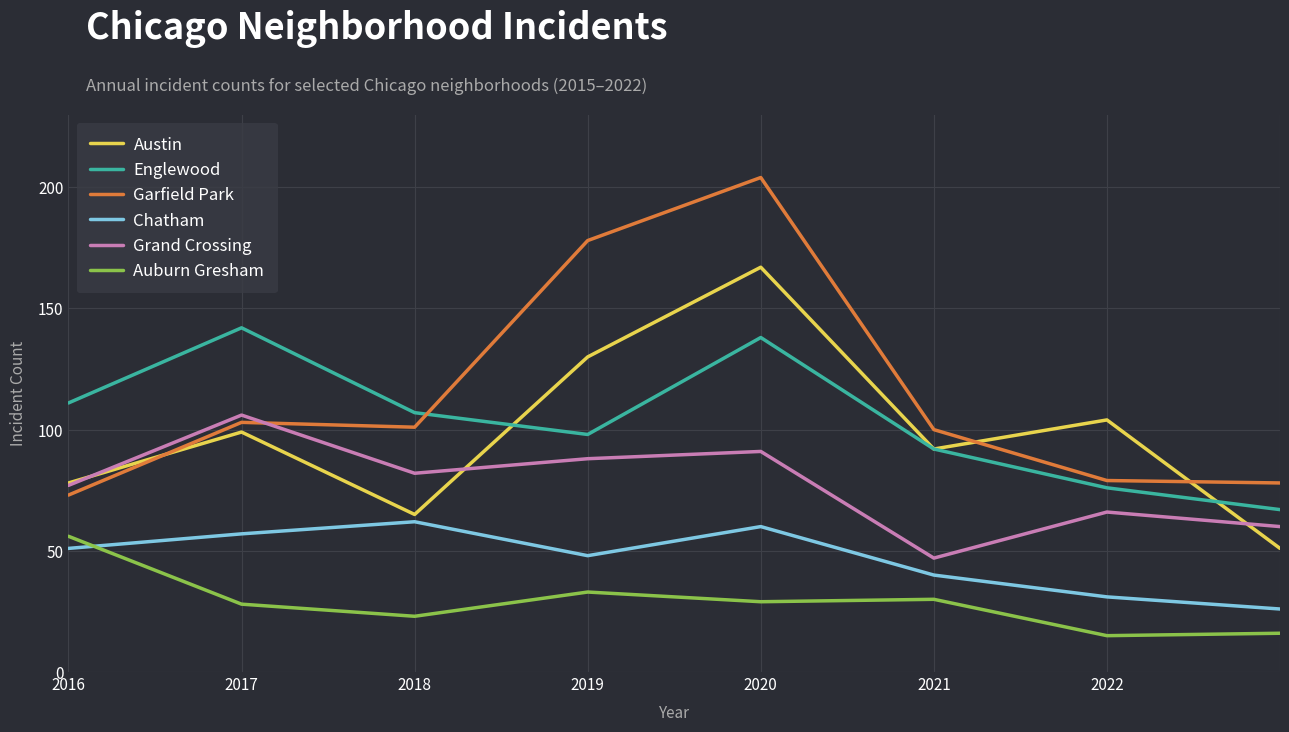

True or false: Garfield Park and Auburn Gresham intersect in this chart.

False